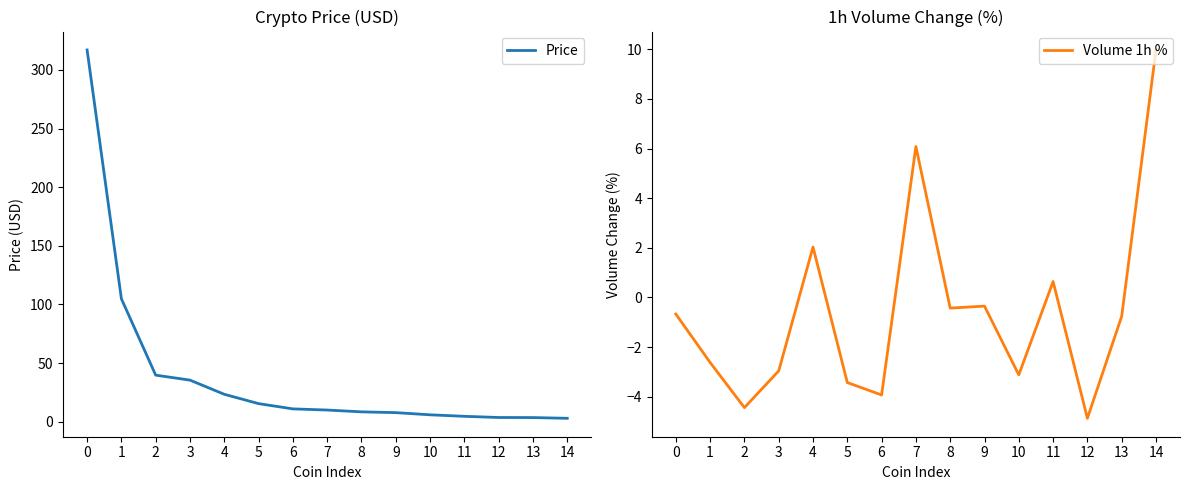

Reading left to right, extract all data points from this chart.

Price: 317.1	104.8	39.8	35.5	23.4	15.4	11.0	10.0	8.4	7.8	5.9	4.6	3.6	3.6	2.9
Volume 1h %: -0.7	-2.6	-4.4	-3.0	2.0	-3.4	-3.9	6.1	-0.4	-0.3	-3.1	0.6	-4.9	-0.8	10.0